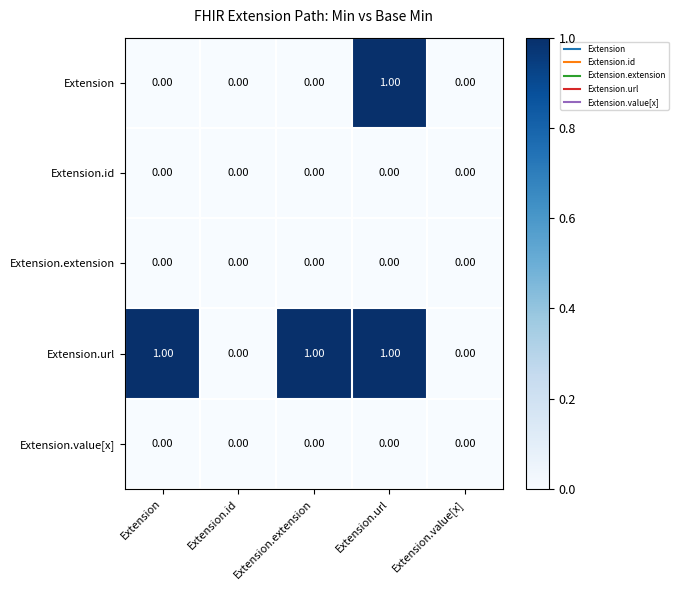

At which category is the sum across all series the highest?

Extension.url